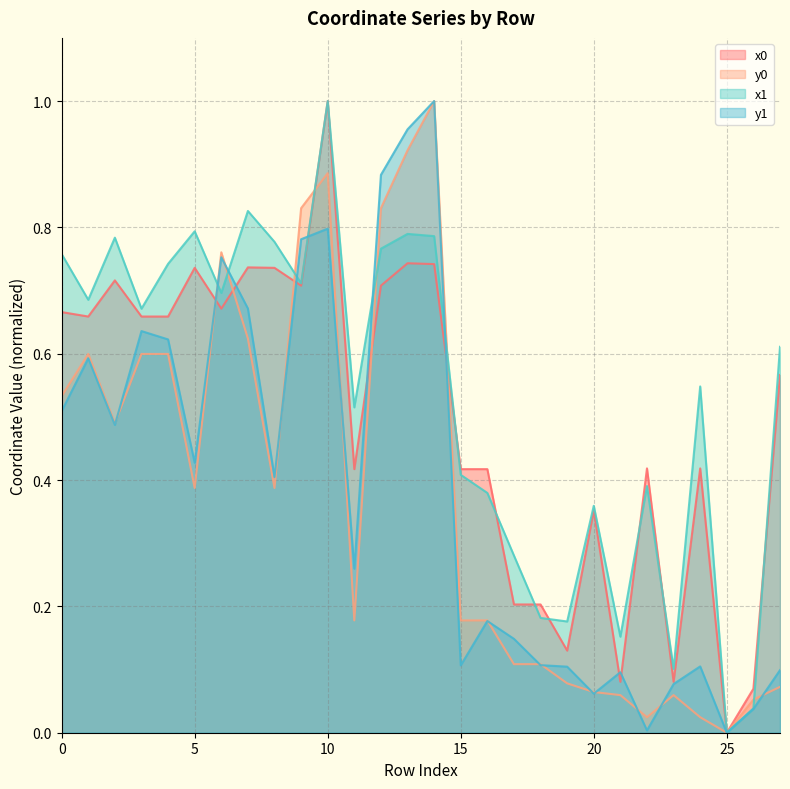

How many values in x0 are above zero?

27